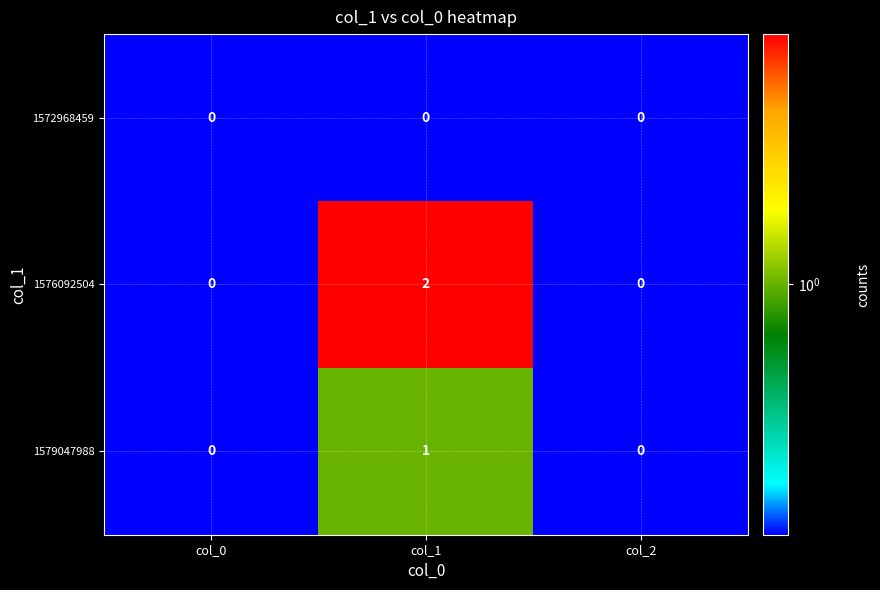

Which series has the largest total across all categories?

1576092504